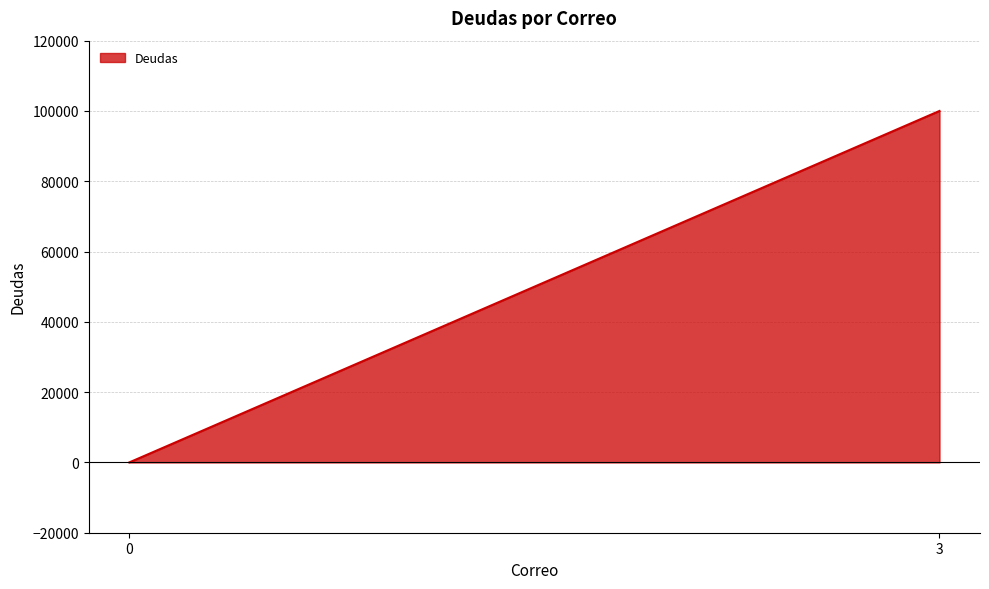

Reading left to right, extract all data points from this chart.

0=0	3=100000